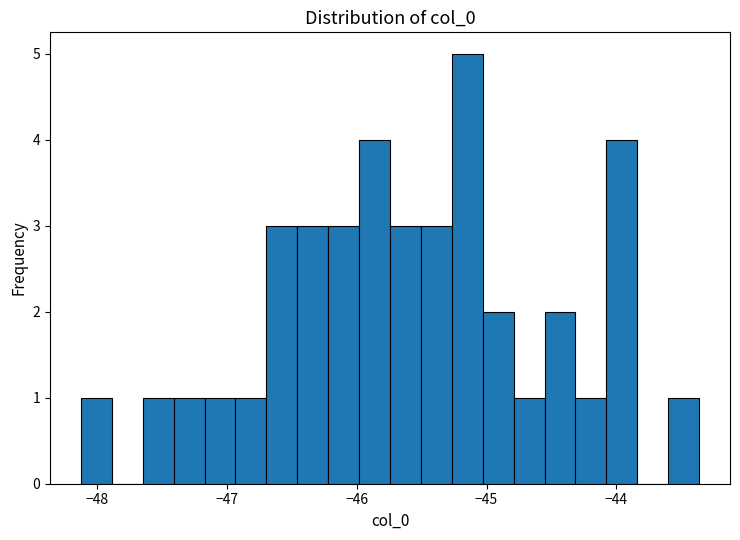

Around what value on the x-axis is the tallest bar? Give the approximate position of its centre, as read against the axis.

-45.1